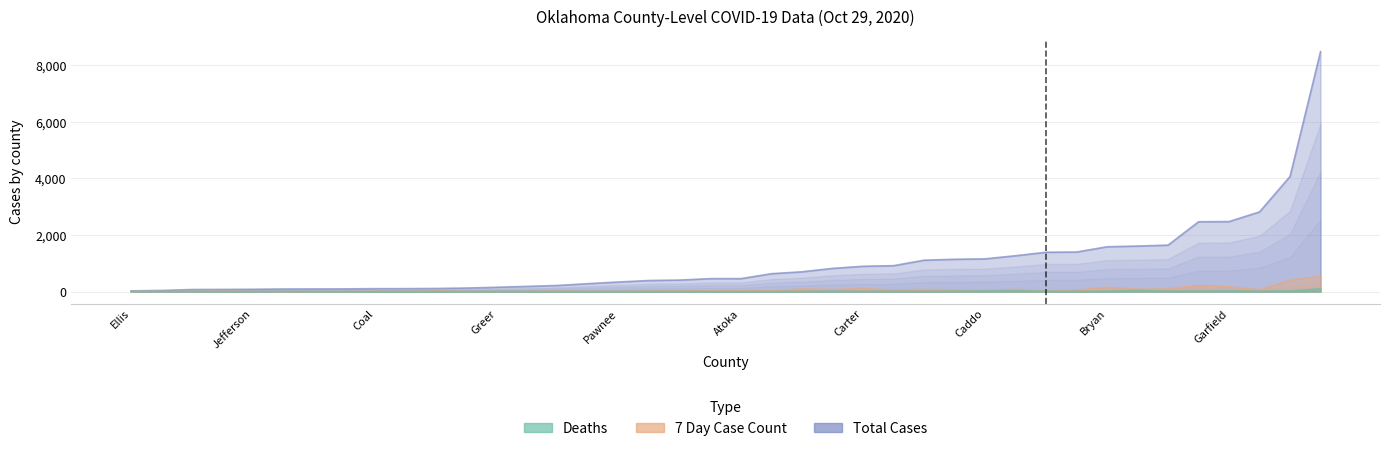

At which category does Total Cases reach its first local valley?

Noble